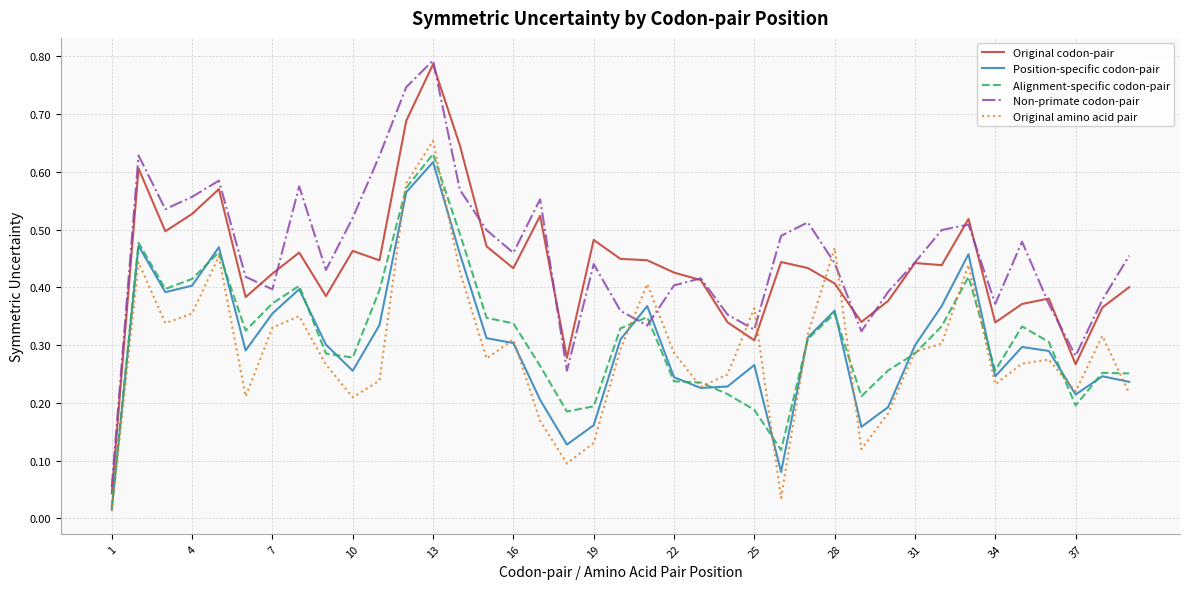

Which series has the largest range (max minus min)?

Original codon-pair